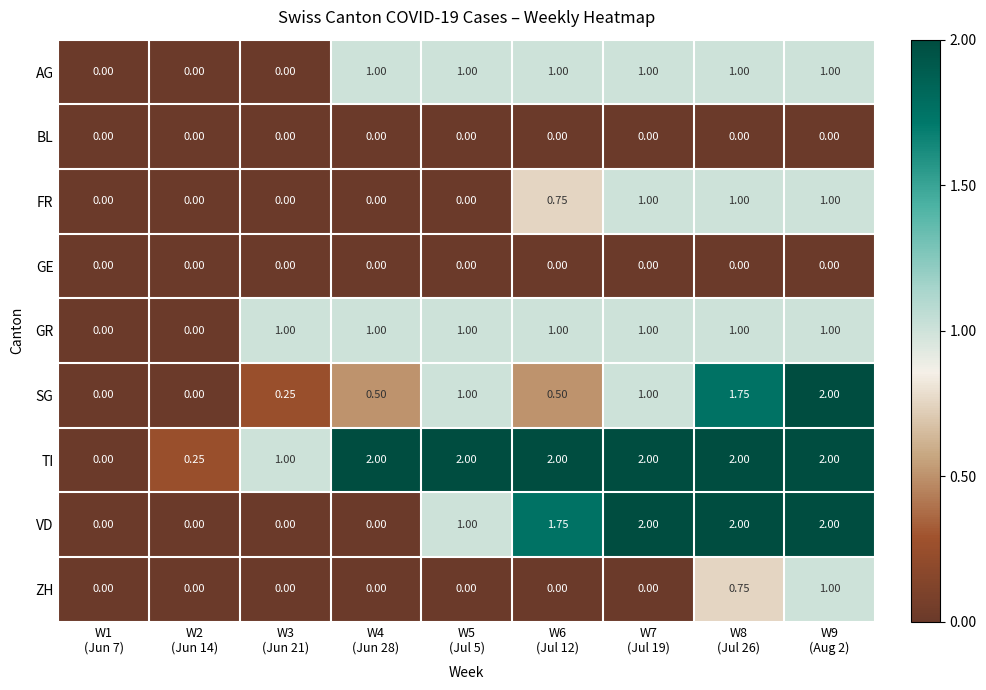

Which series has the largest total across all categories?

TI